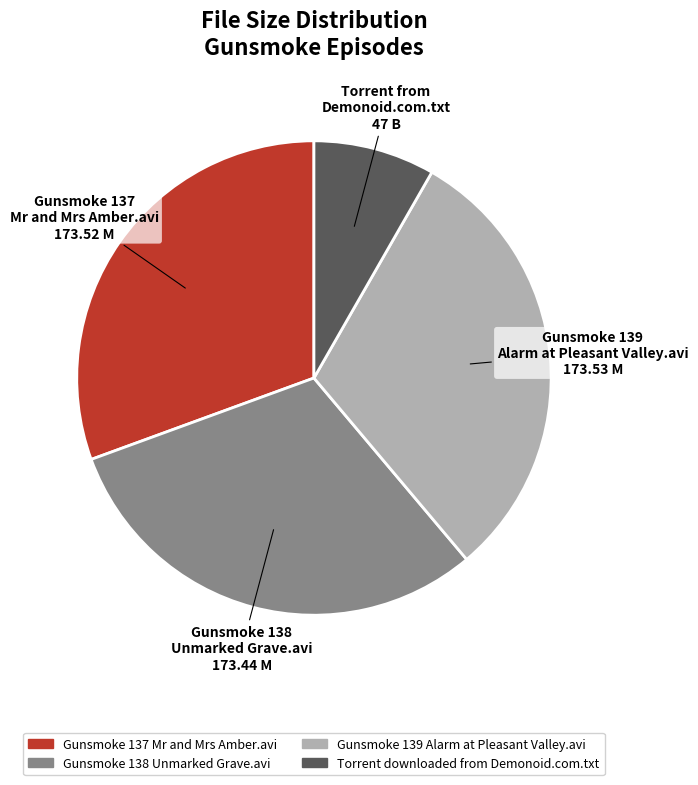

Is there any slice that represents more than half of the pie?

No